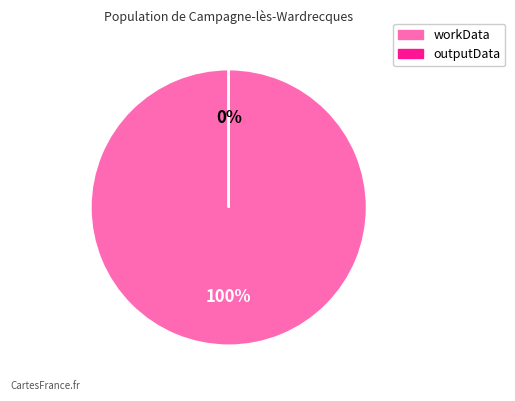

To the nearest percent, what portion does workData represent?

100%